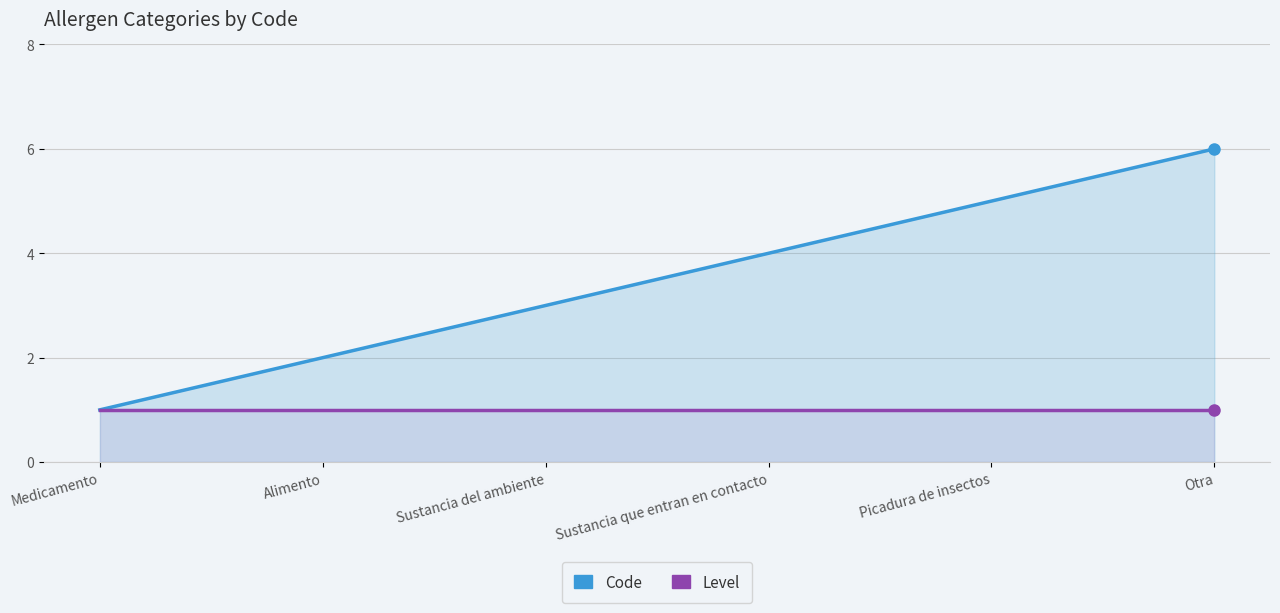

What is the average value of the Code series?

4